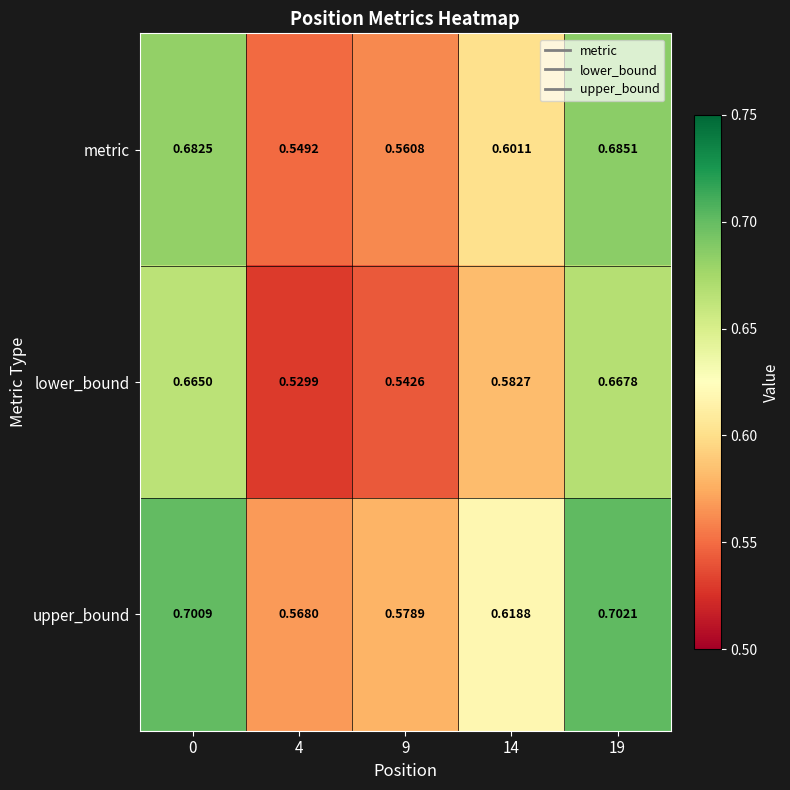

List the series in order of their peak value, lowest first.

lower_bound, metric, upper_bound